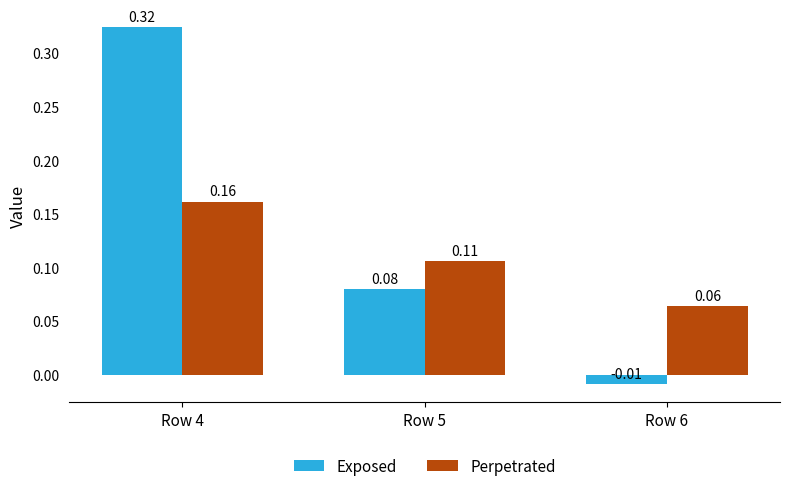

At which label does Perpetrated reach its minimum?

Row 6